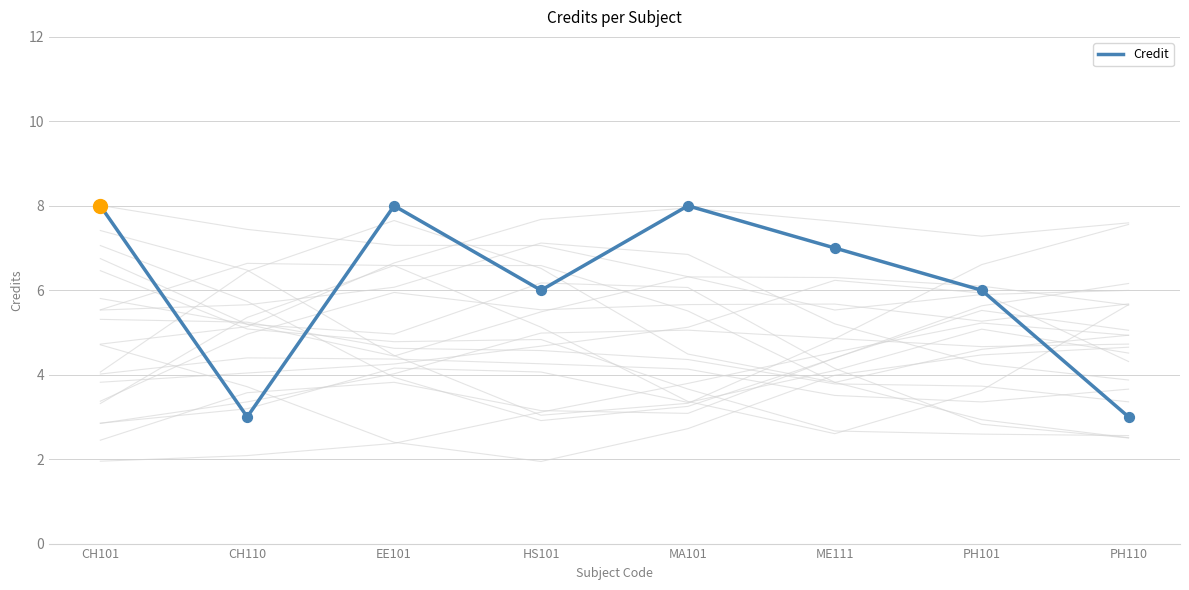

What is the ratio of the value at CH101 to the value at EE101?

1.0